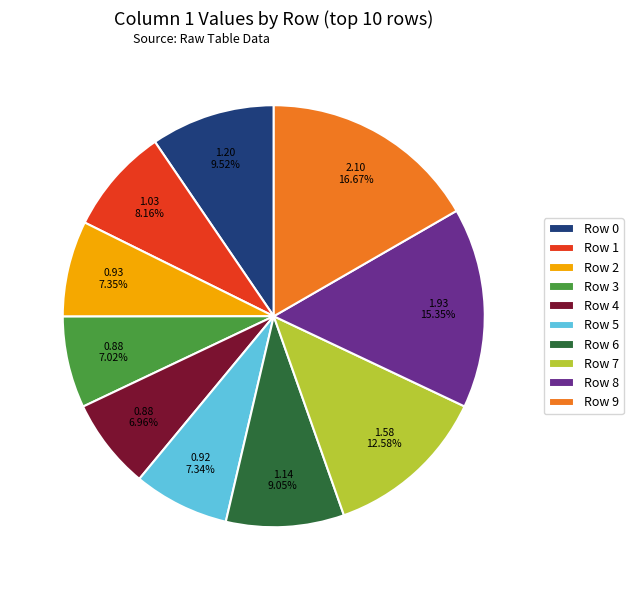

Which slice is the largest?

Row 9